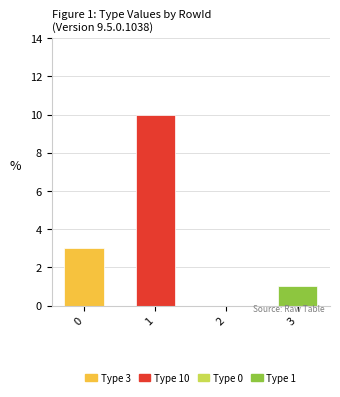

Which category has the highest value across all series?

1